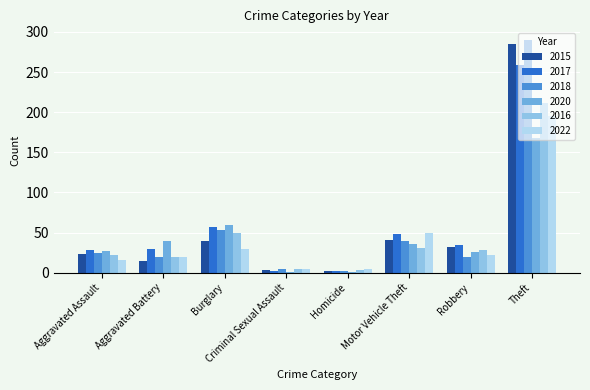

What is the label of the 6th bar from the left?

Motor Vehicle Theft